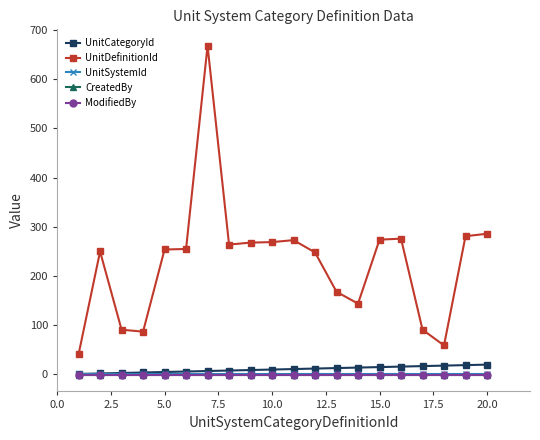

What is the maximum value for UnitSystemId?

1